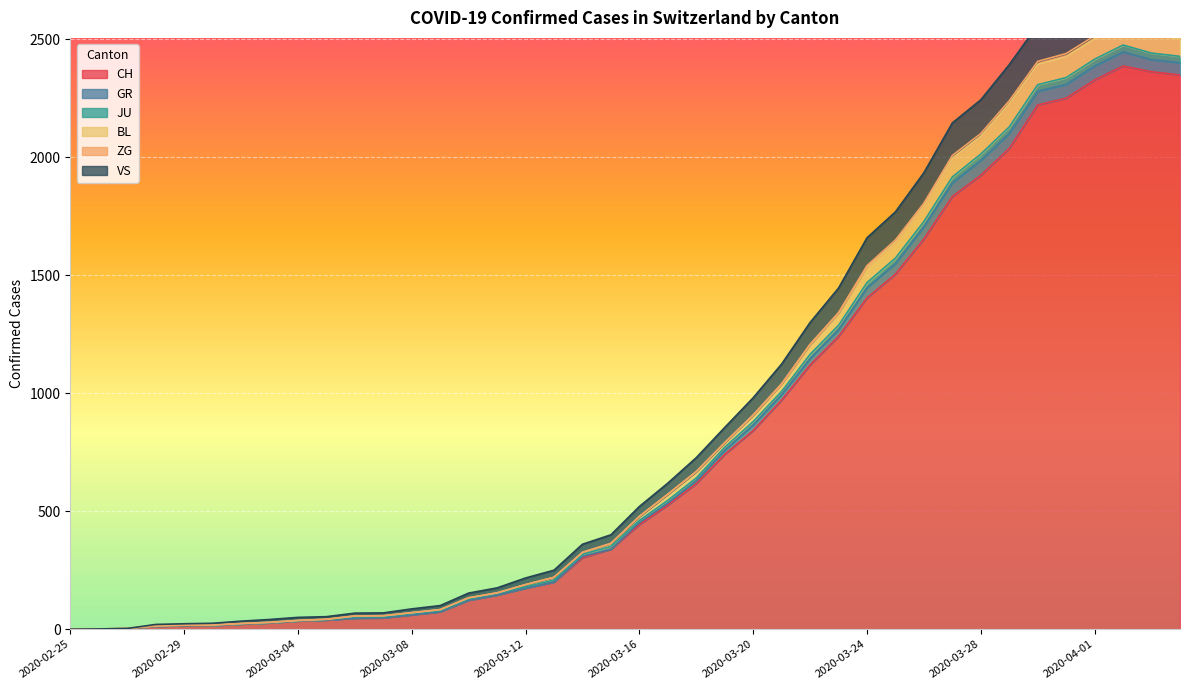

The value of CH at 2020-03-12 is 92. True or false?

False